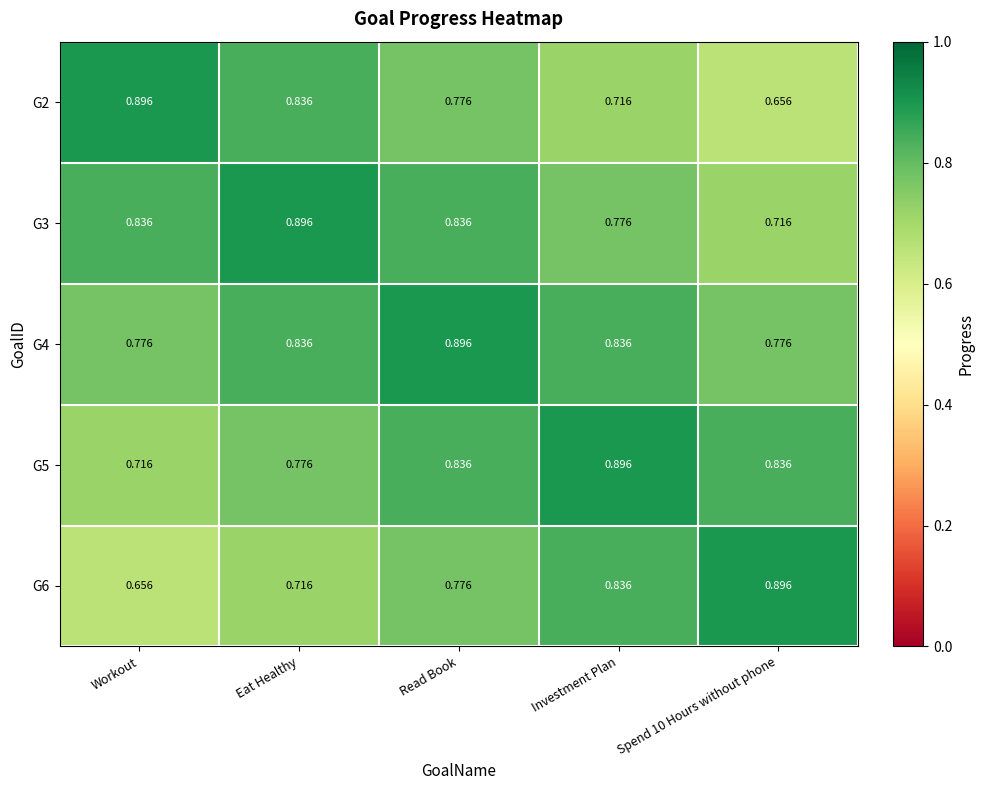

At which label does G5 reach its minimum?

Workout